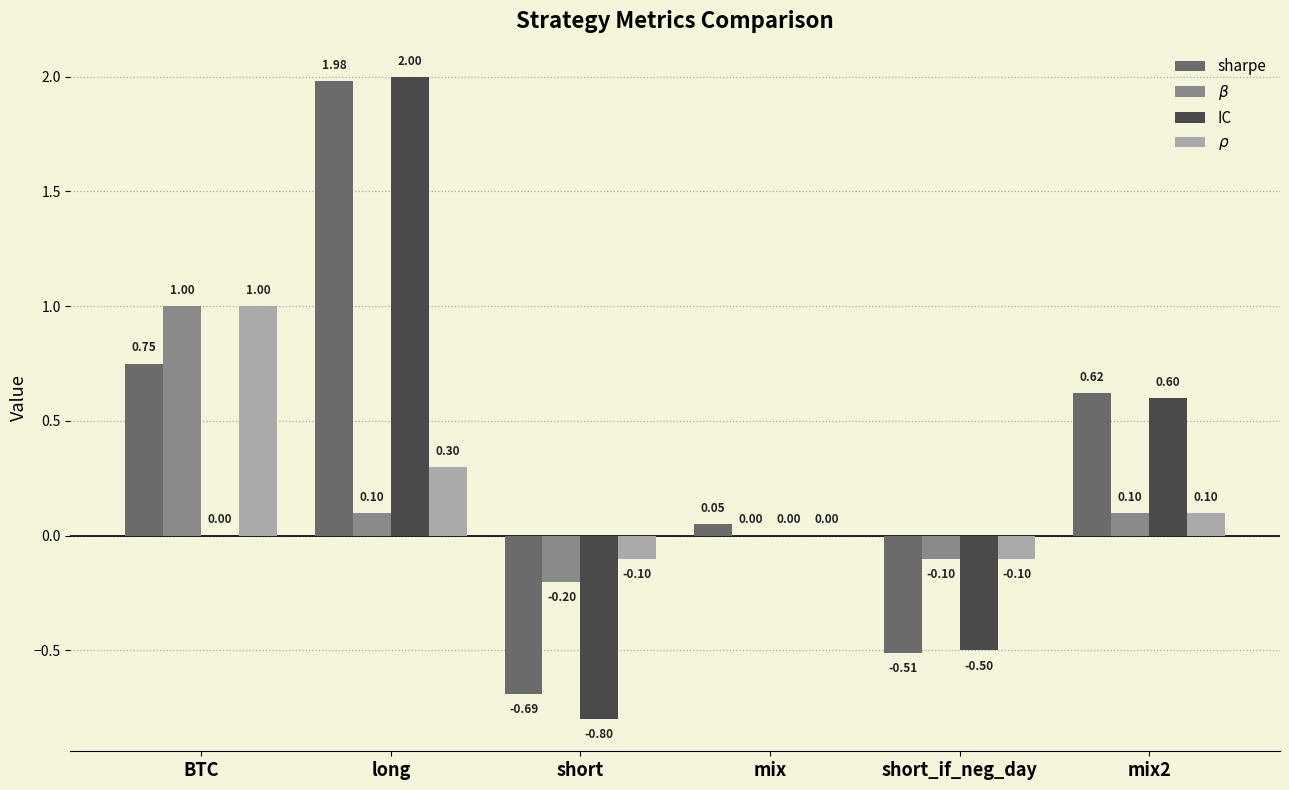

Which category has the highest value across all series?

long